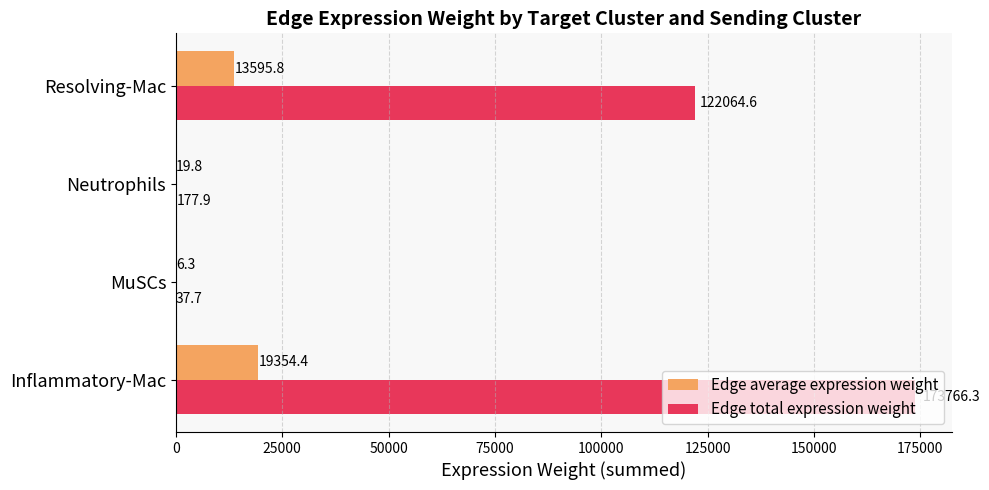

The Edge total expression weight series shows 37.7 at MuSCs. True or false?

True